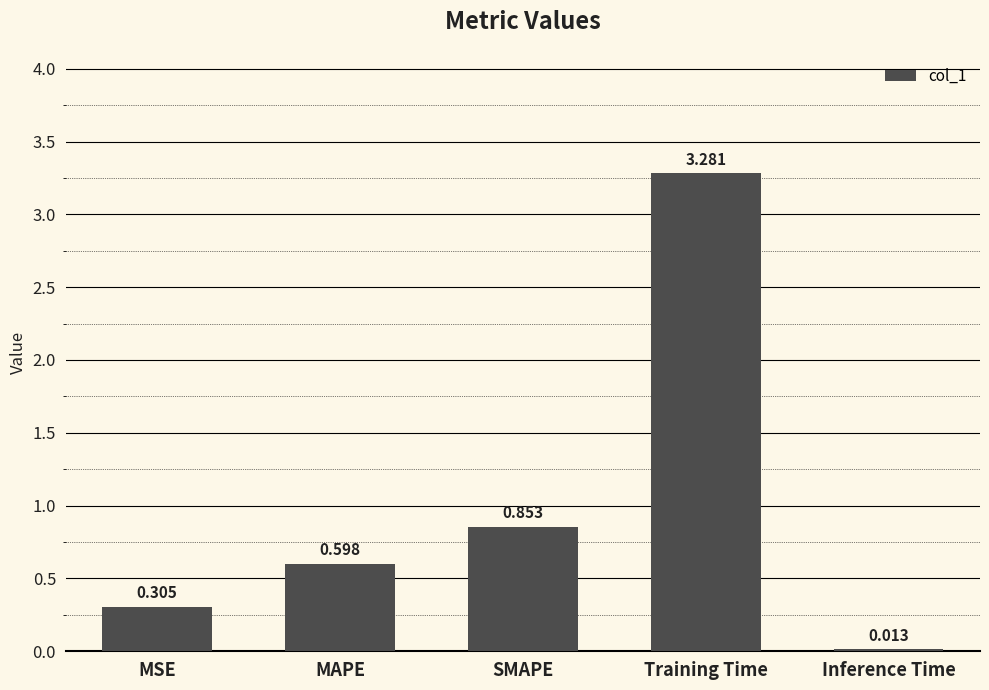

Rank the categories by value from highest to lowest.

Training Time, SMAPE, MAPE, MSE, Inference Time